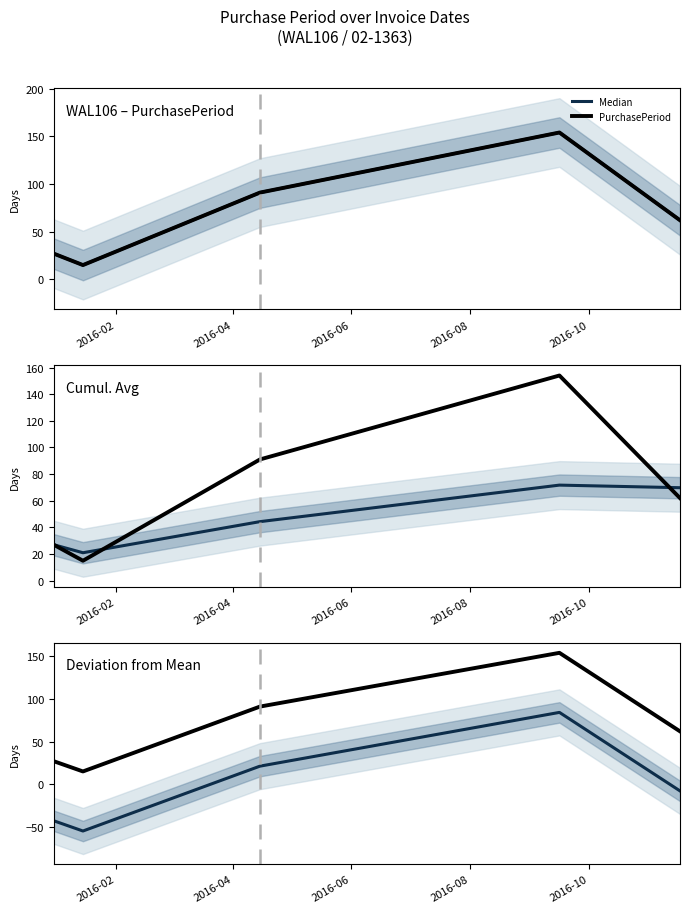

Rank the series by their average value, from lowest to highest.

Median, PurchasePeriod